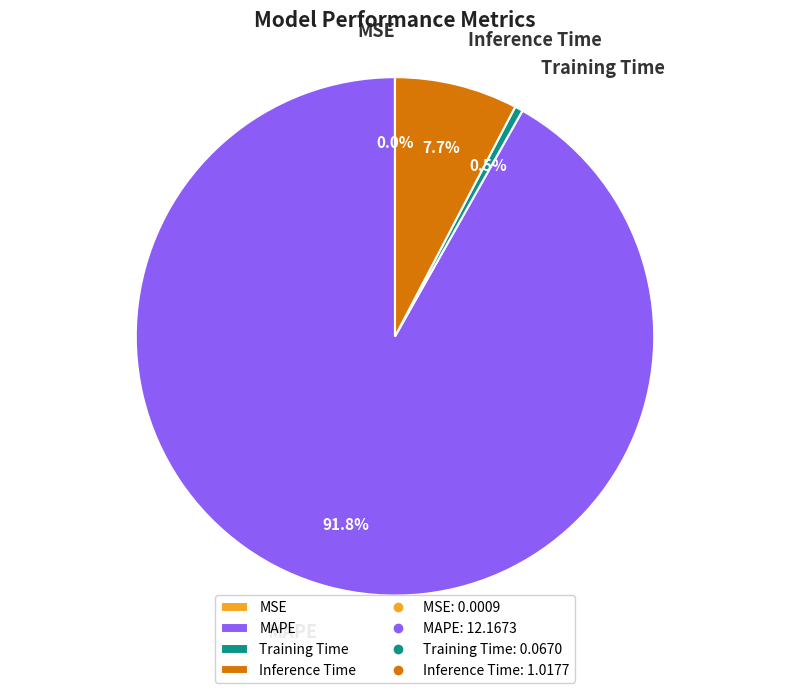

To the nearest percent, what is the difference between the largest and smallest slice percentages?

92%